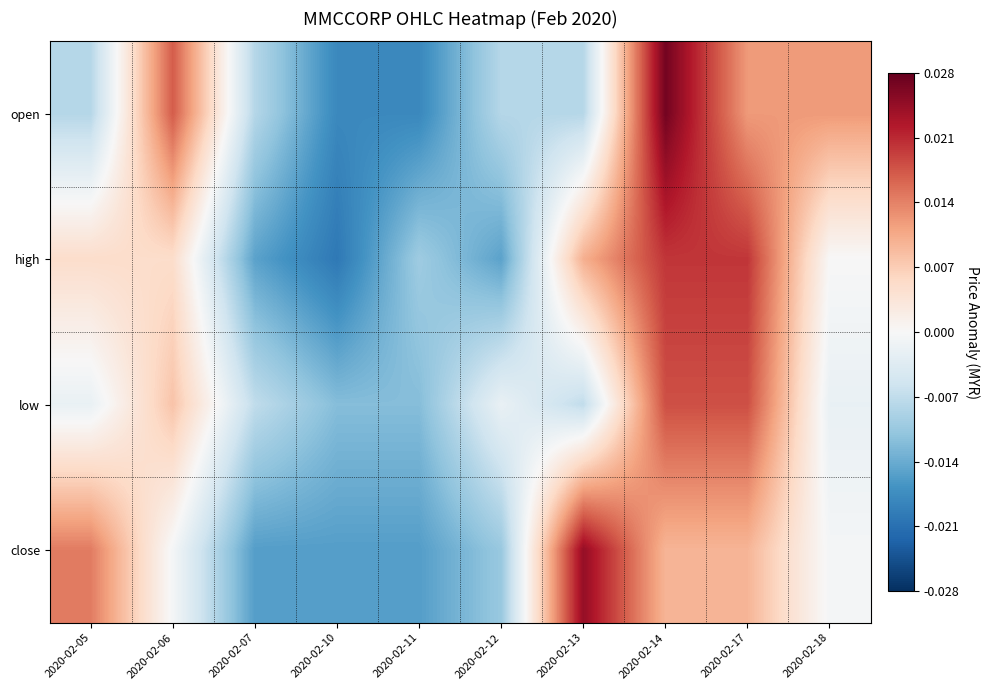

Which series has the widest spread of values?

open